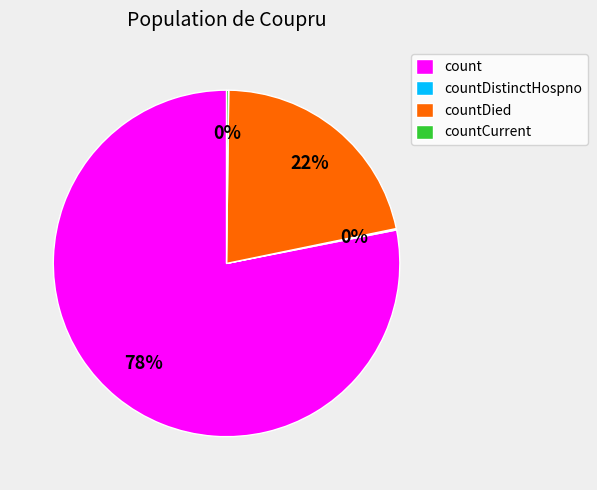

To the nearest percent, what is the average slice percentage?

25%